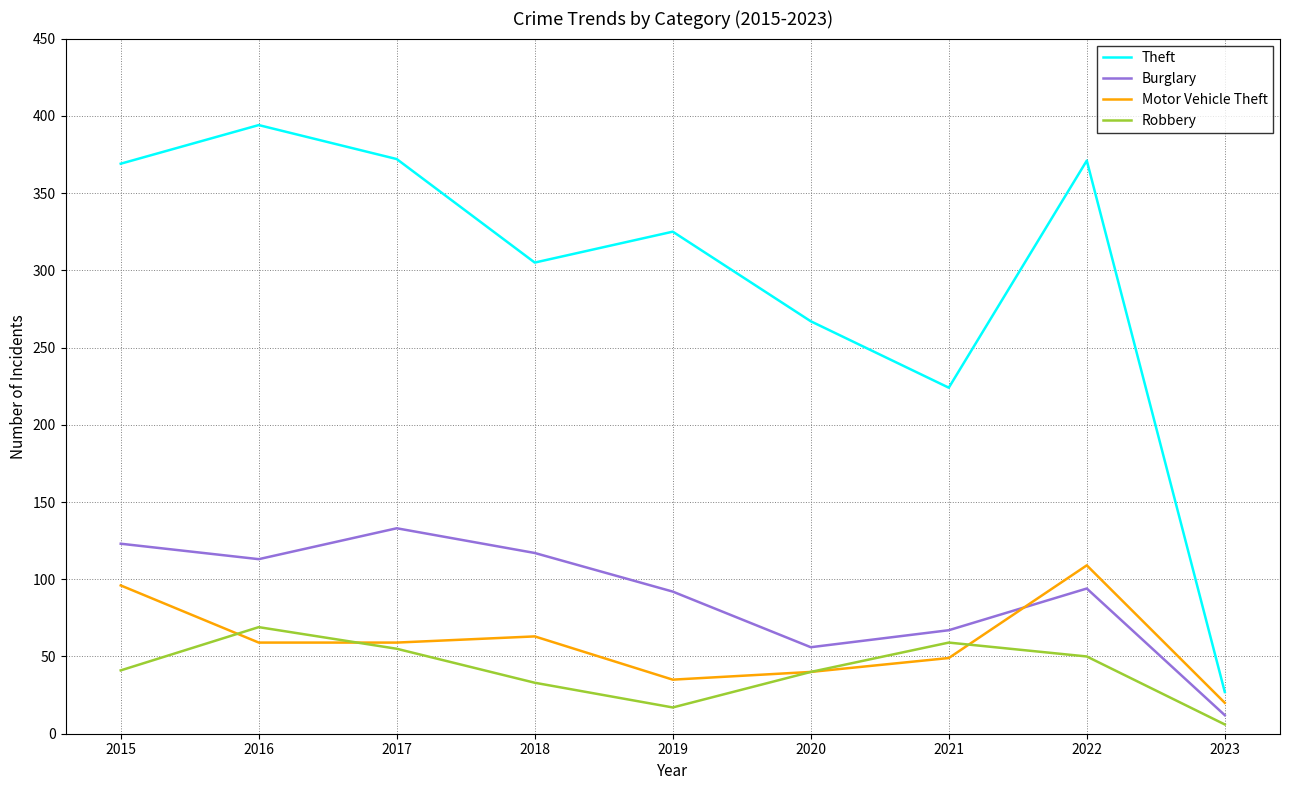

What is the difference between the highest and lowest values at 2016?

335